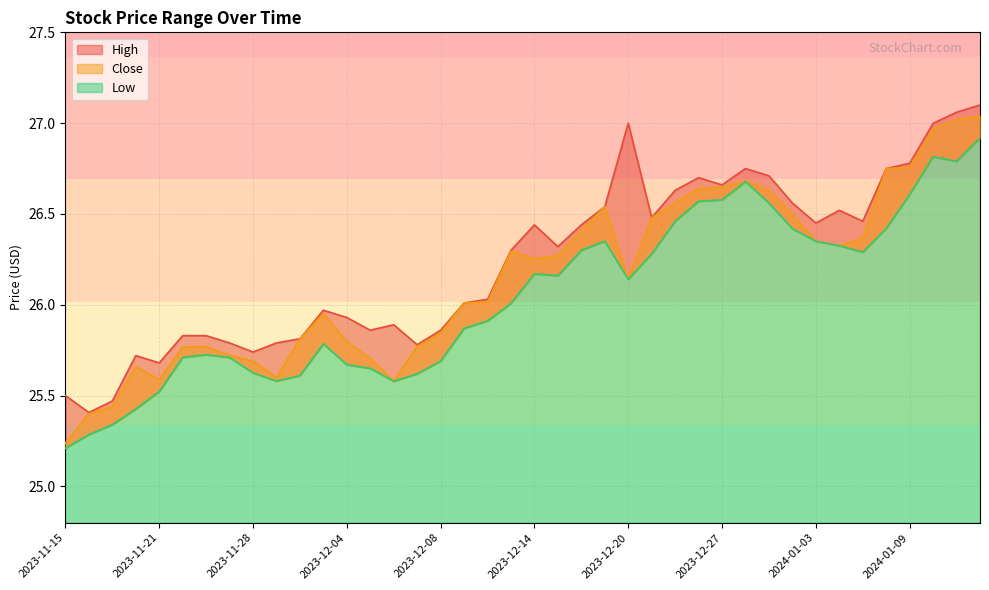

How many distinct data groups are displayed?

3